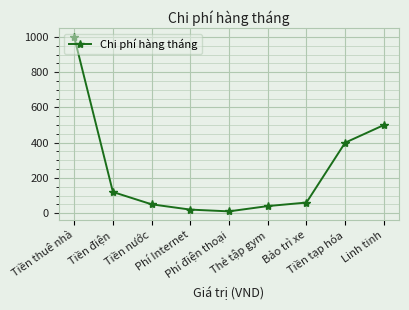

What is the average value?

244